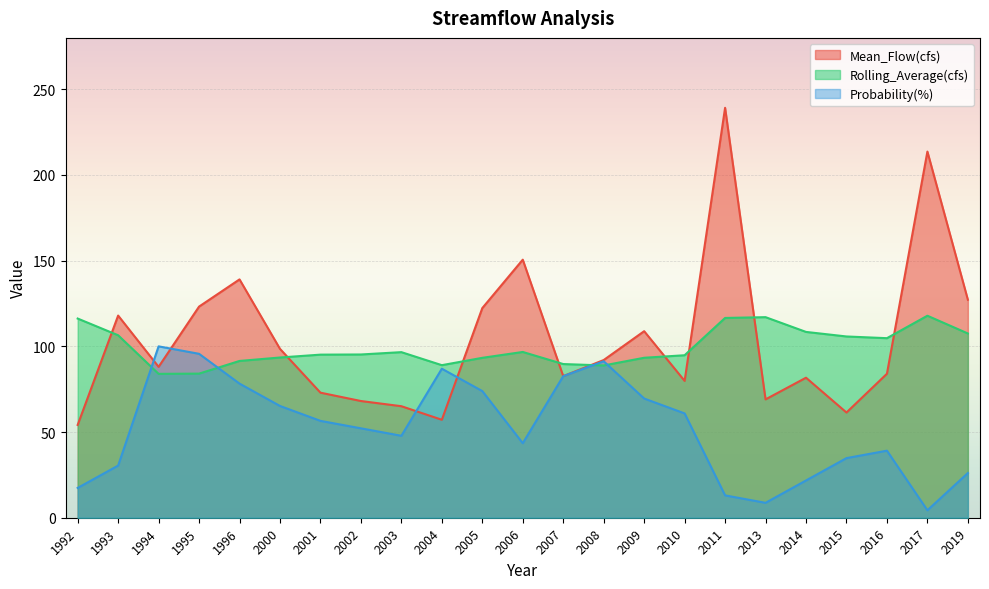

Where is the first local maximum for Probability(%)?

1994